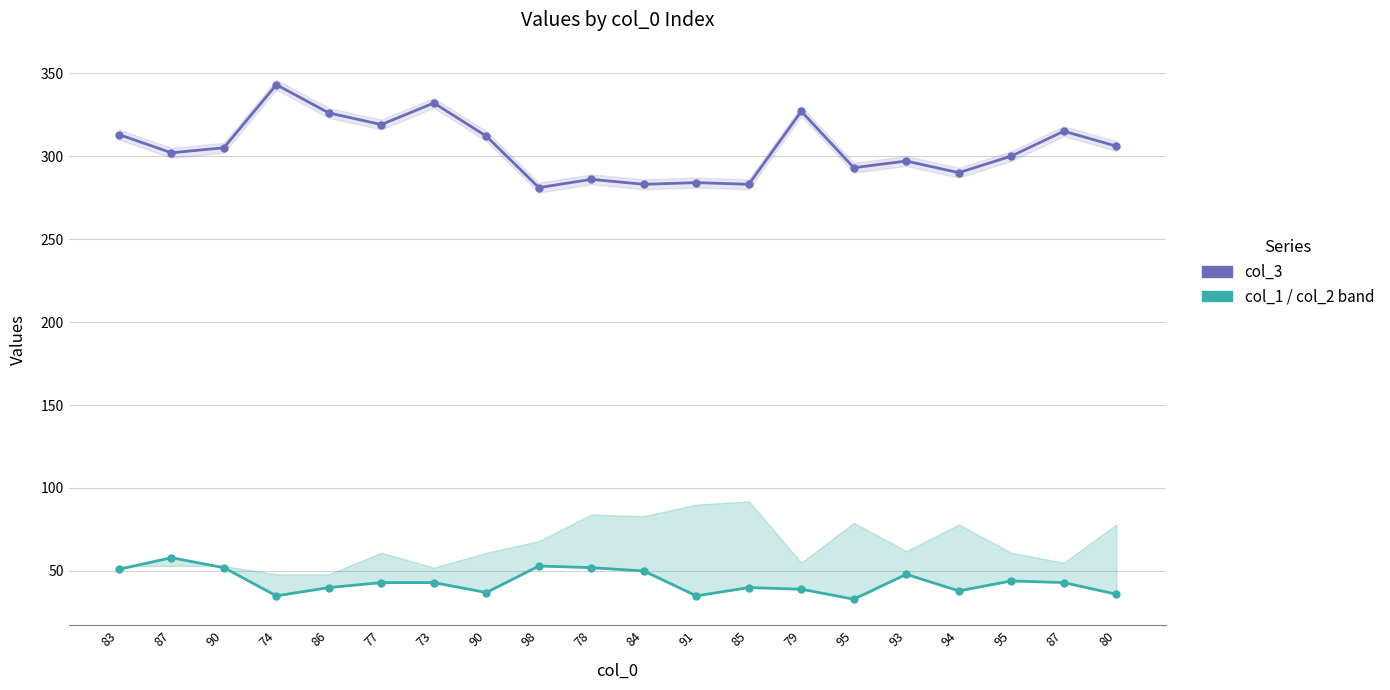

What is the sum of all col_3 values?

6097